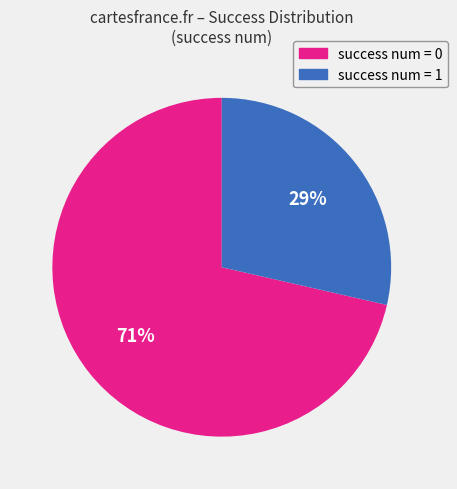

Is there any slice that represents more than half of the pie?

Yes